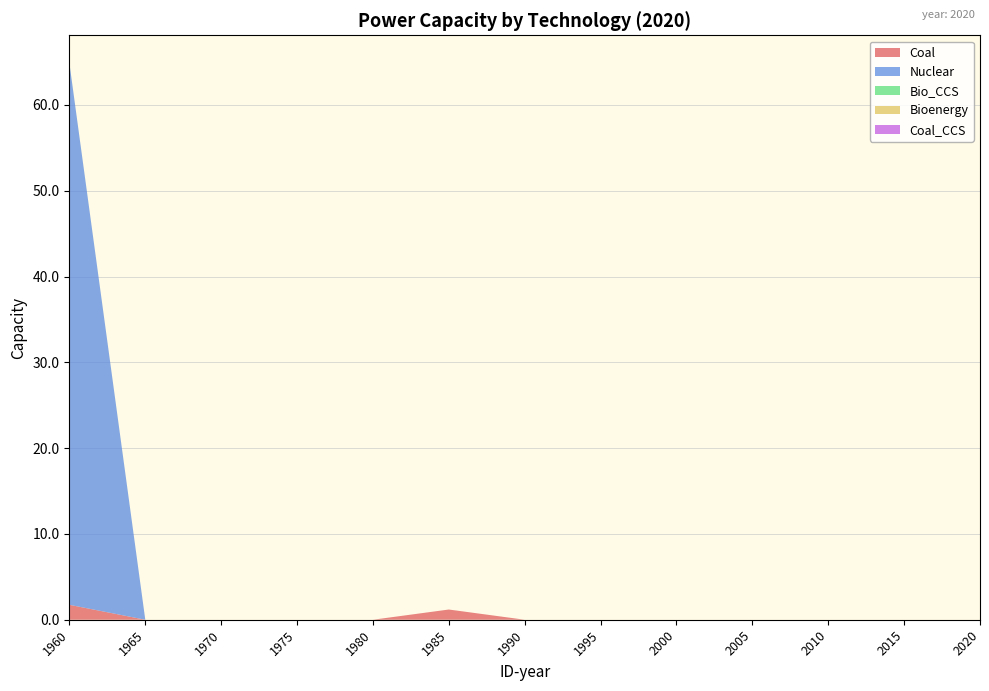

Reading left to right, list all the values displayed in this chart.

Coal: 1960=1.7	1965=0.0	1970=0.0	1975=0.0	1980=0.0	1985=1.2	1990=0.0	1995=0.0	2000=0.0	2005=0.0	2010=0.0	2015=0.0	2020=0.0
Nuclear: 1960=63.1	1965=0.0	1970=0.0	1975=0.0	1980=0.0	1985=0.0	1990=0.0	1995=0.0	2000=0.0	2005=0.0	2010=0.0	2015=0.0	2020=0.0
Bio_CCS: 1960=0.0	1965=0.0	1970=0.0	1975=0.0	1980=0.0	1985=0.0	1990=0.0	1995=0.0	2000=0.0	2005=0.0	2010=0.0	2015=0.0	2020=0.0
Bioenergy: 1960=0.0	1965=0.0	1970=0.0	1975=0.0	1980=0.0	1985=0.0	1990=0.0	1995=0.0	2000=0.0	2005=0.0	2010=0.0	2015=0.0	2020=0.0
Coal_CCS: 1960=0.0	1965=0.0	1970=0.0	1975=0.0	1980=0.0	1985=0.0	1990=0.0	1995=0.0	2000=0.0	2005=0.0	2010=0.0	2015=0.0	2020=0.0